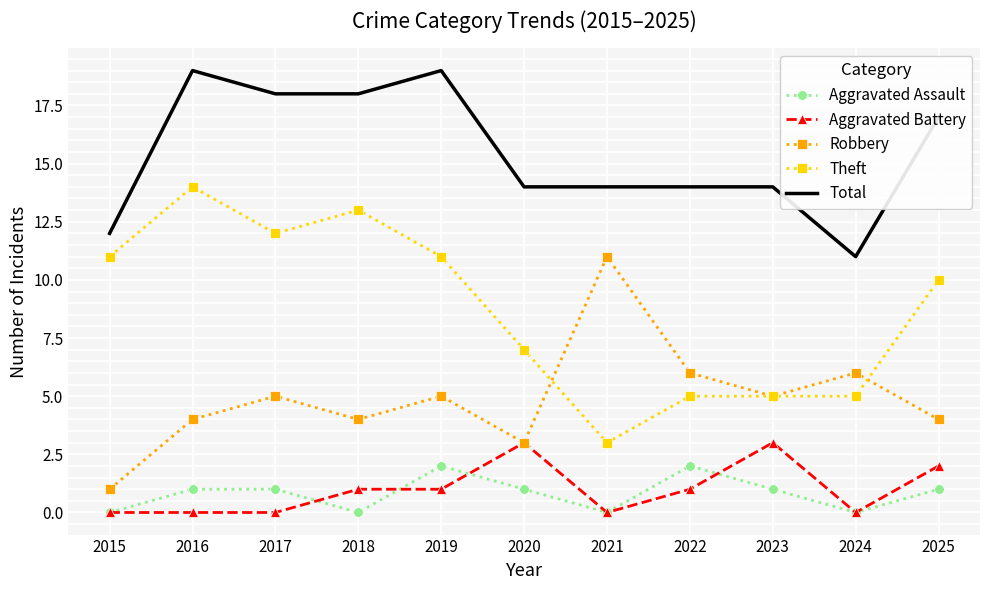

True or false: Robbery has a value of 6 at 2022.

True